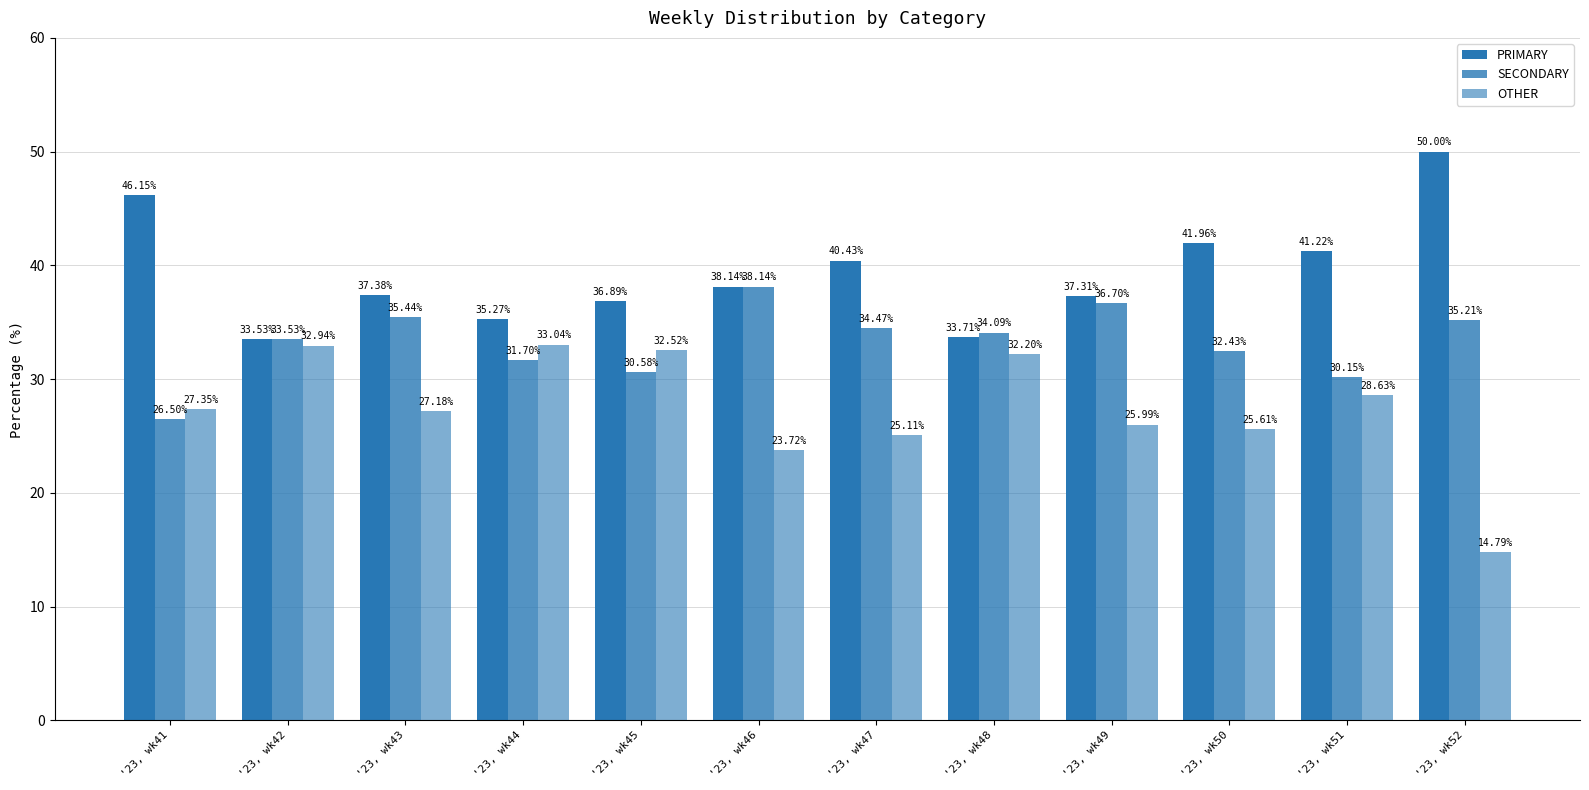

What is the value of the PRIMARY bar at the 6th from the left?

38.1